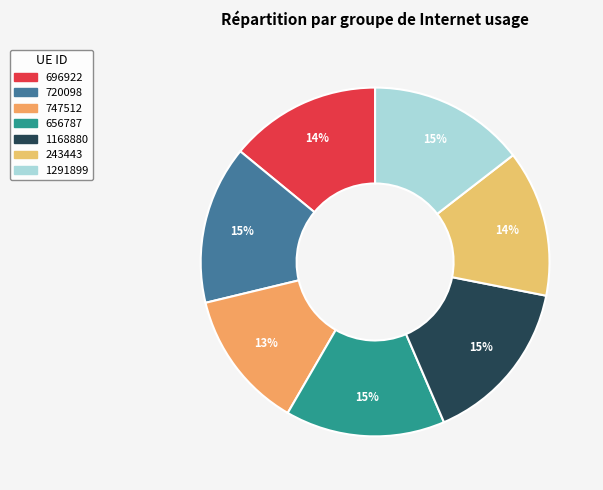

Between 1291899 and 747512, which is larger?

1291899